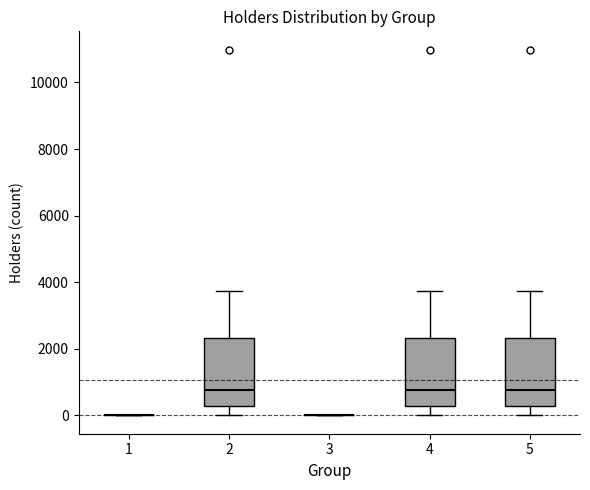

Reading left to right, transcribe this box plot: for each box, give where its median line is, the range the box spans, and where its two whiskers end, as read against the y-axis. The values are not printed on the chart, so give them approximately, as read against the axis.

1: box collapsed to a line at 0, whiskers 0 to 0
2: median 800, box 200 to 2400, whiskers 0 to 3800
3: box collapsed to a line at 0, whiskers 0 to 0
4: median 800, box 200 to 2400, whiskers 0 to 3800
5: median 800, box 200 to 2400, whiskers 0 to 3800